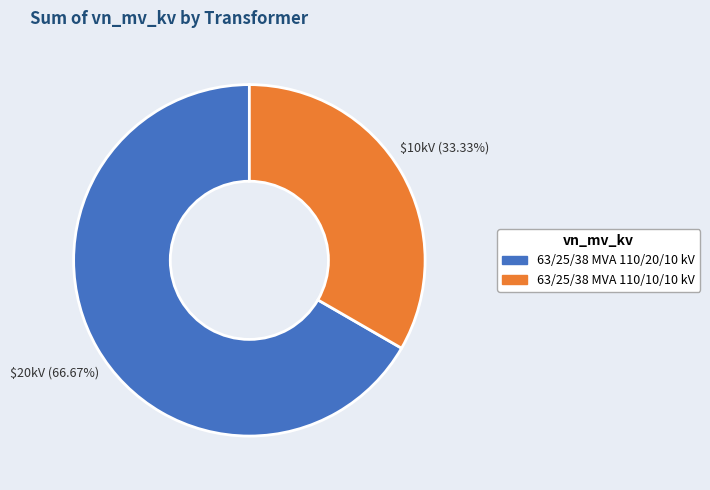

Count the number of slices in the pie.

2